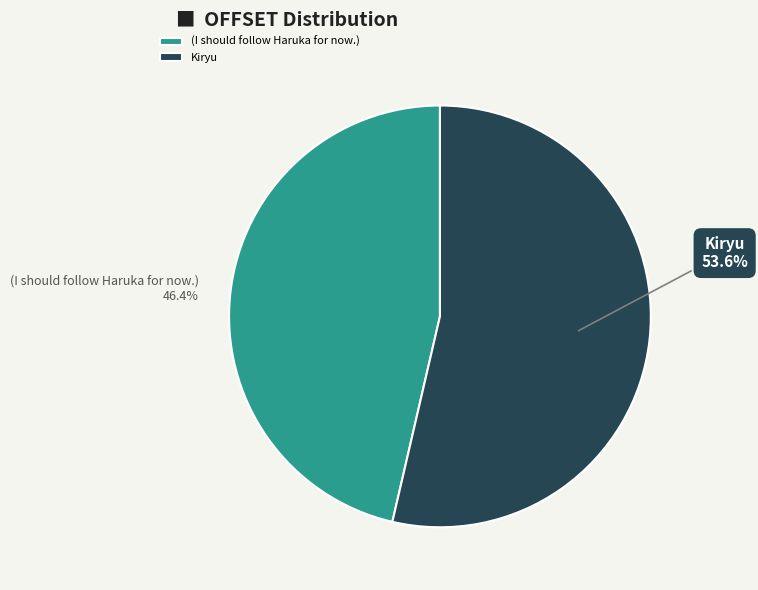

To the nearest percent, what is the difference between the Kiryu and (I should follow Haruka for now.) slice percentages?

7%